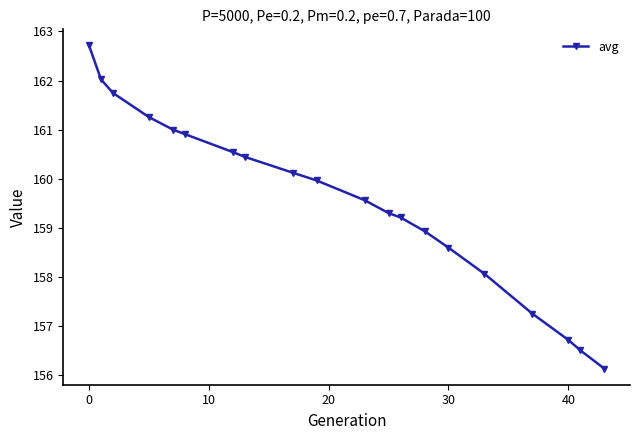

What is the smallest value displayed?

156.1